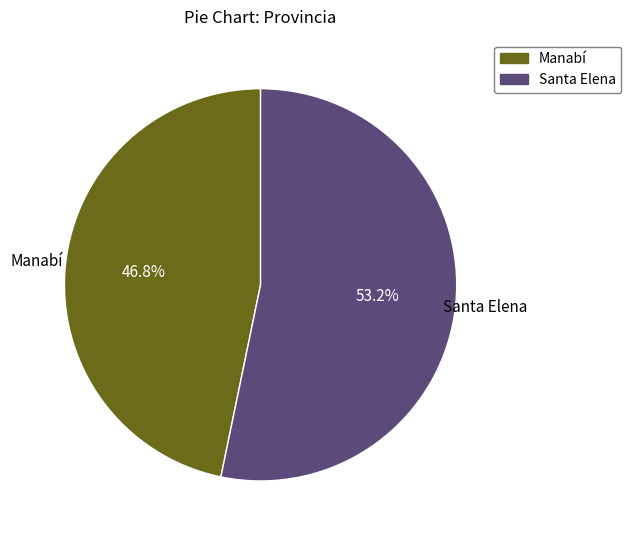

Combined, do Manabí and Santa Elena account for over 50%?

Yes